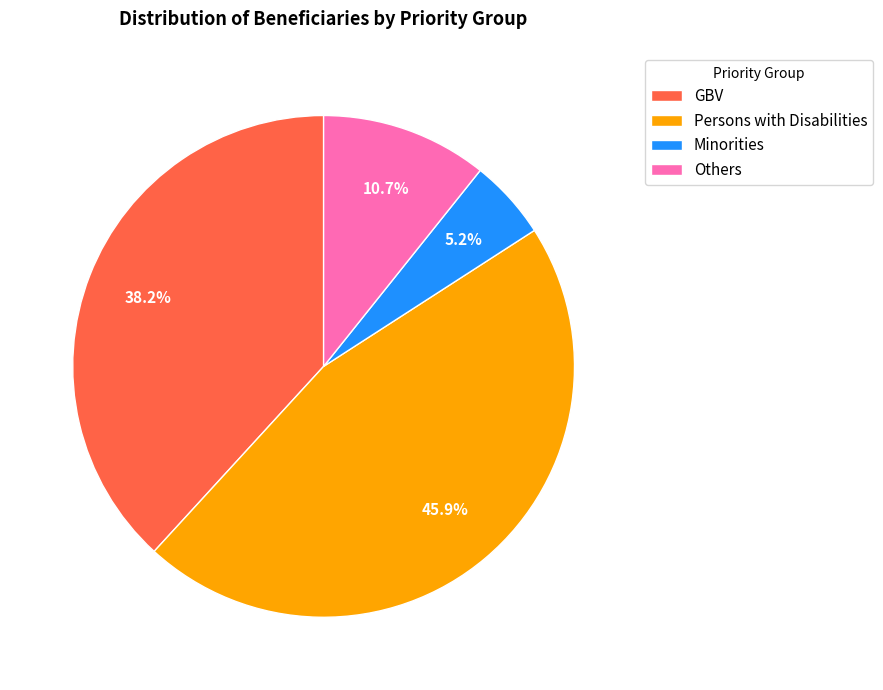

To the nearest percent, what is the difference between the Others and Minorities slice percentages?

6%